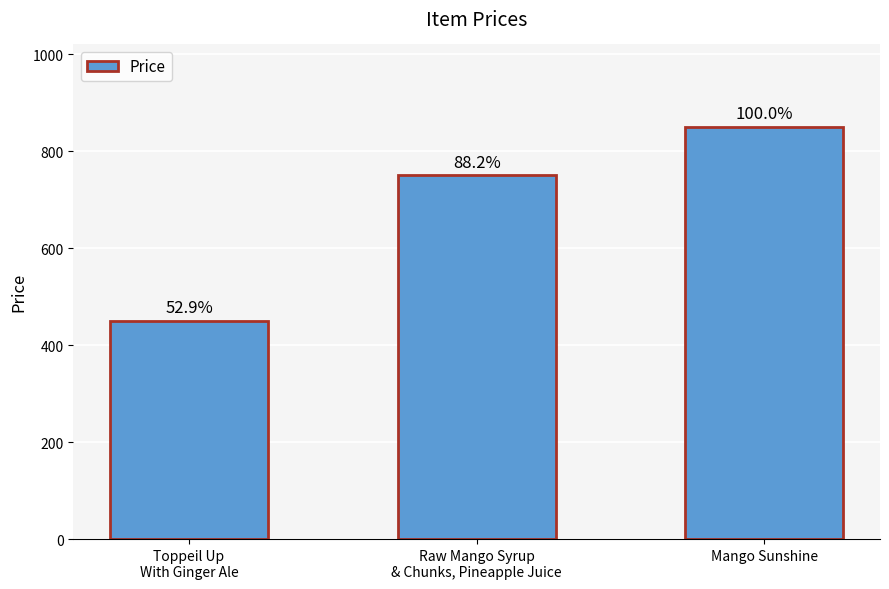

What is the label of the 2nd bar from the right?

Raw Mango Syrup
& Chunks, Pineapple Juice